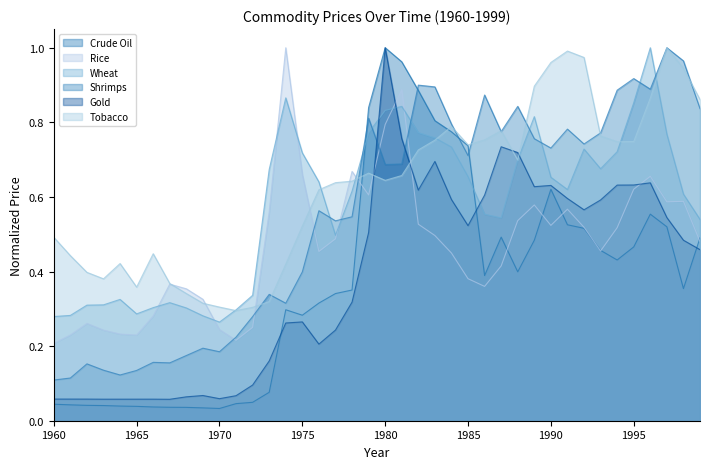

How many lines are shown in the chart?

6